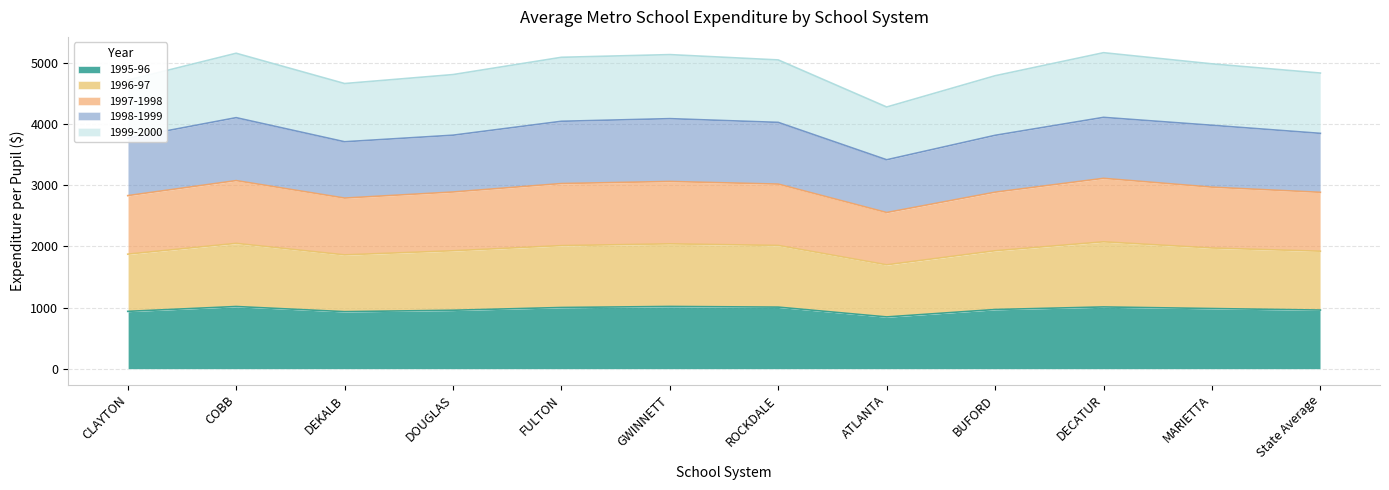

What is the difference between the highest and lowest values at DEKALB?

3722